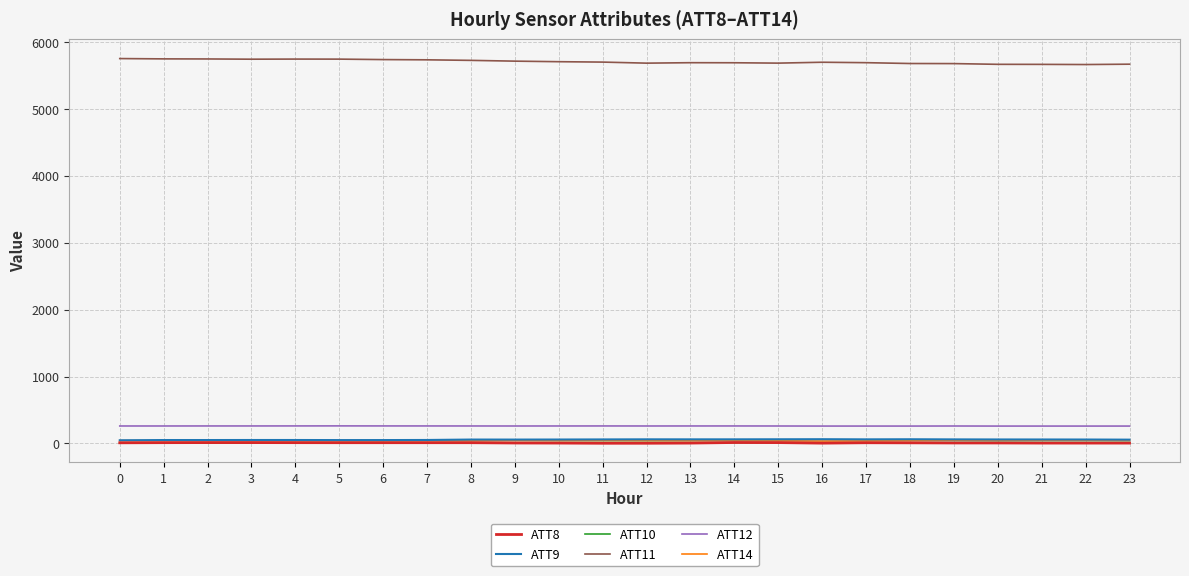

How many lines are shown in the chart?

6